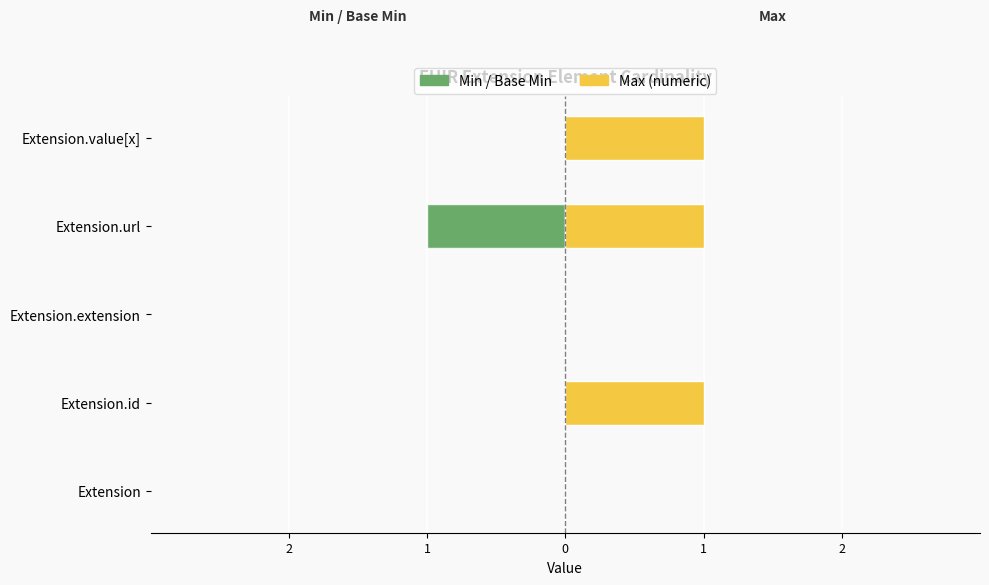

Count the number of categories in the chart.

5